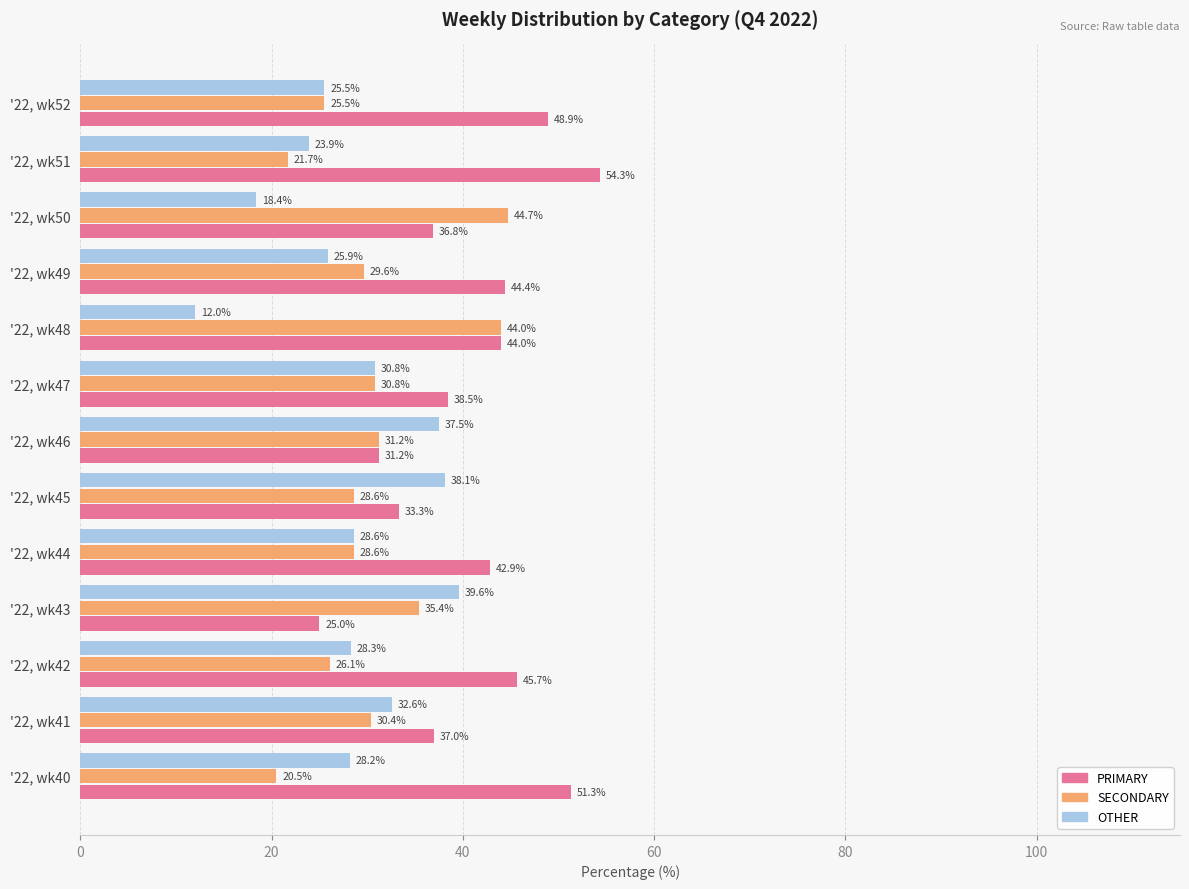

At how many categories does at least one series exceed 19?

13